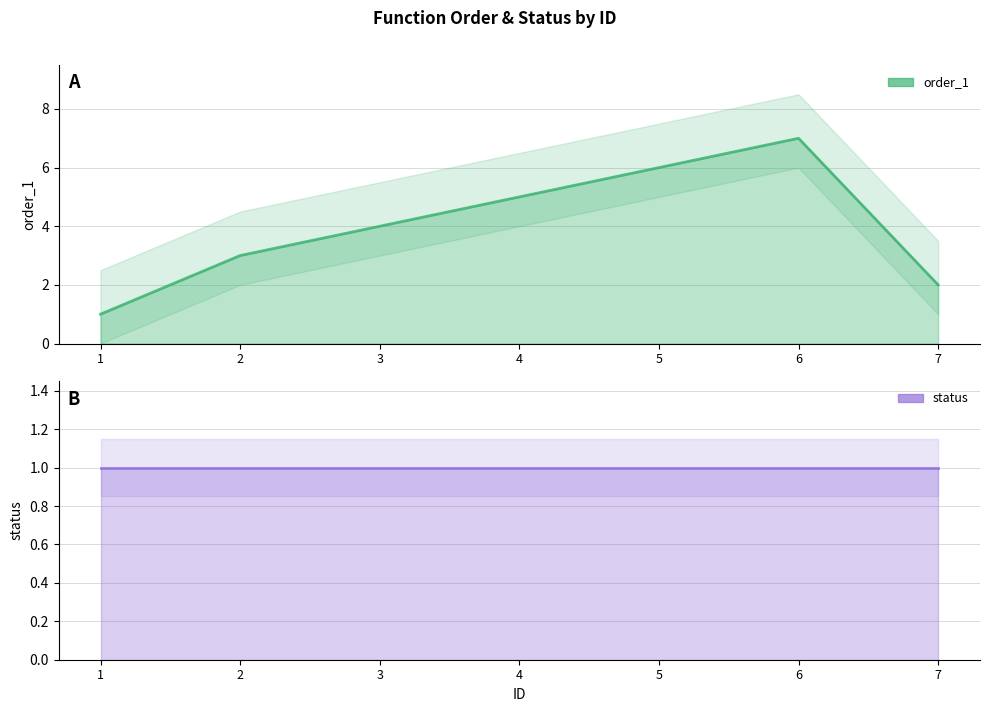

Reading left to right, list all the values displayed in this chart.

1	3	4	5	6	7	2